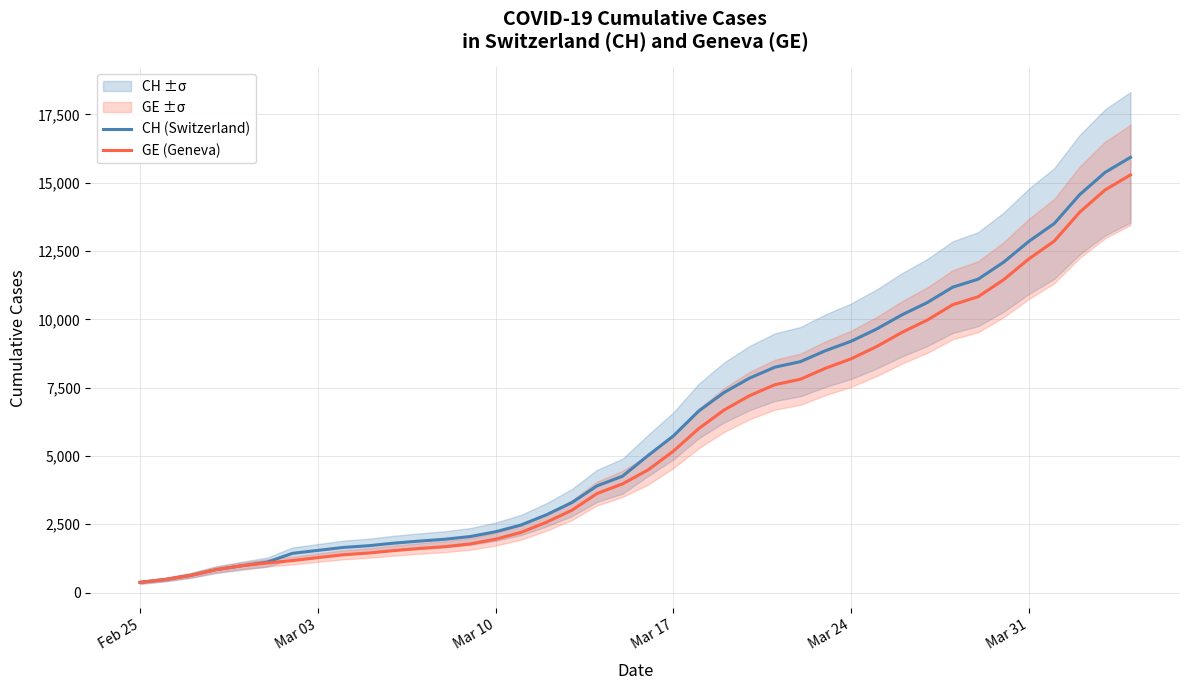

What is the sum of all CH (Switzerland) values?

242133